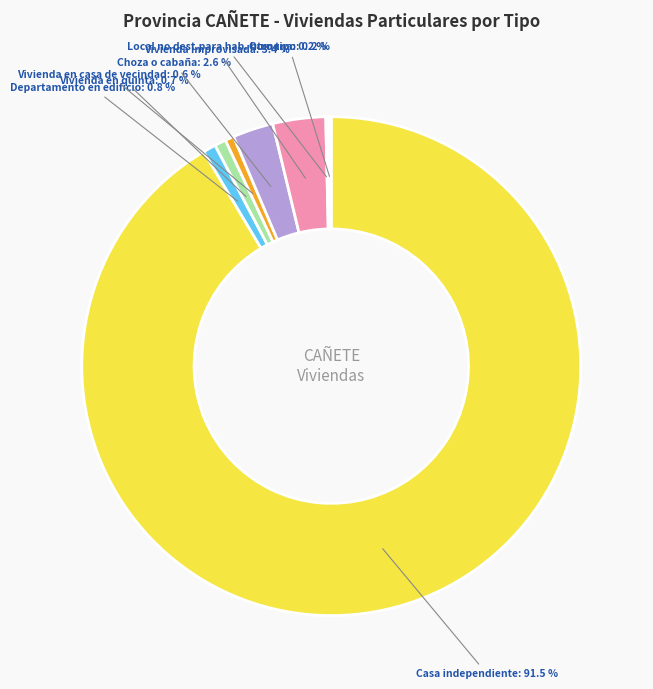

Is there any slice that represents more than half of the pie?

Yes